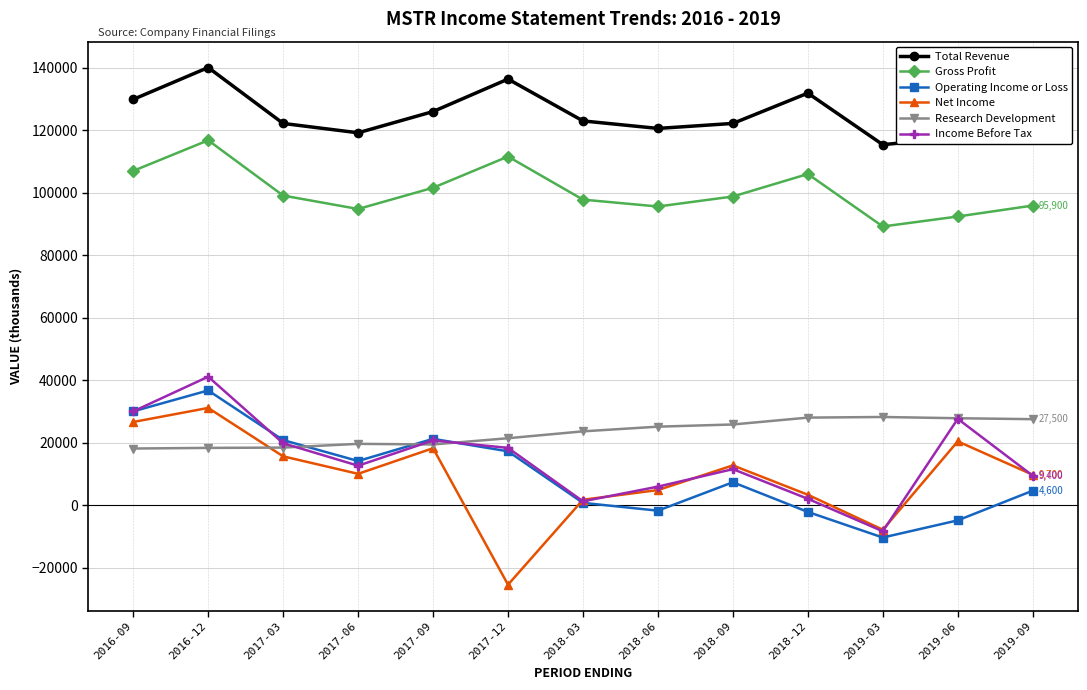

Between 2016-09 and 2018-03, which series saw the biggest shift?

Operating Income or Loss